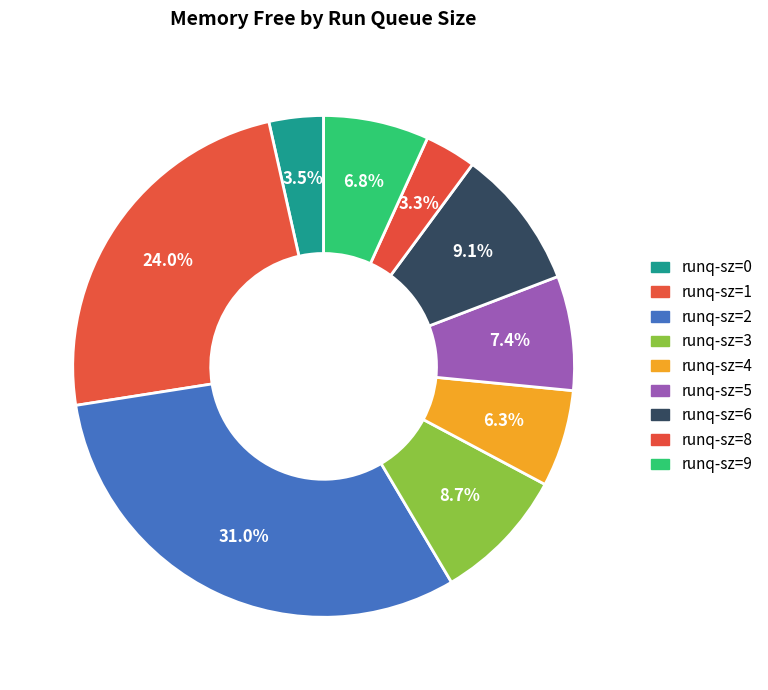

How much of the chart is everything except runq-sz=2?

69.0%